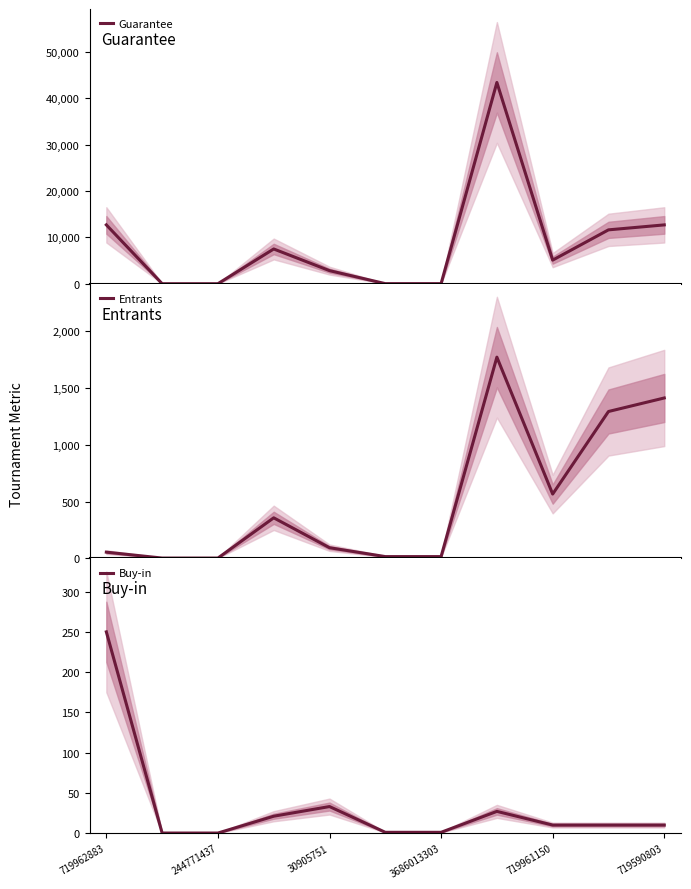

At which label does Buy-in reach its peak?

719962883